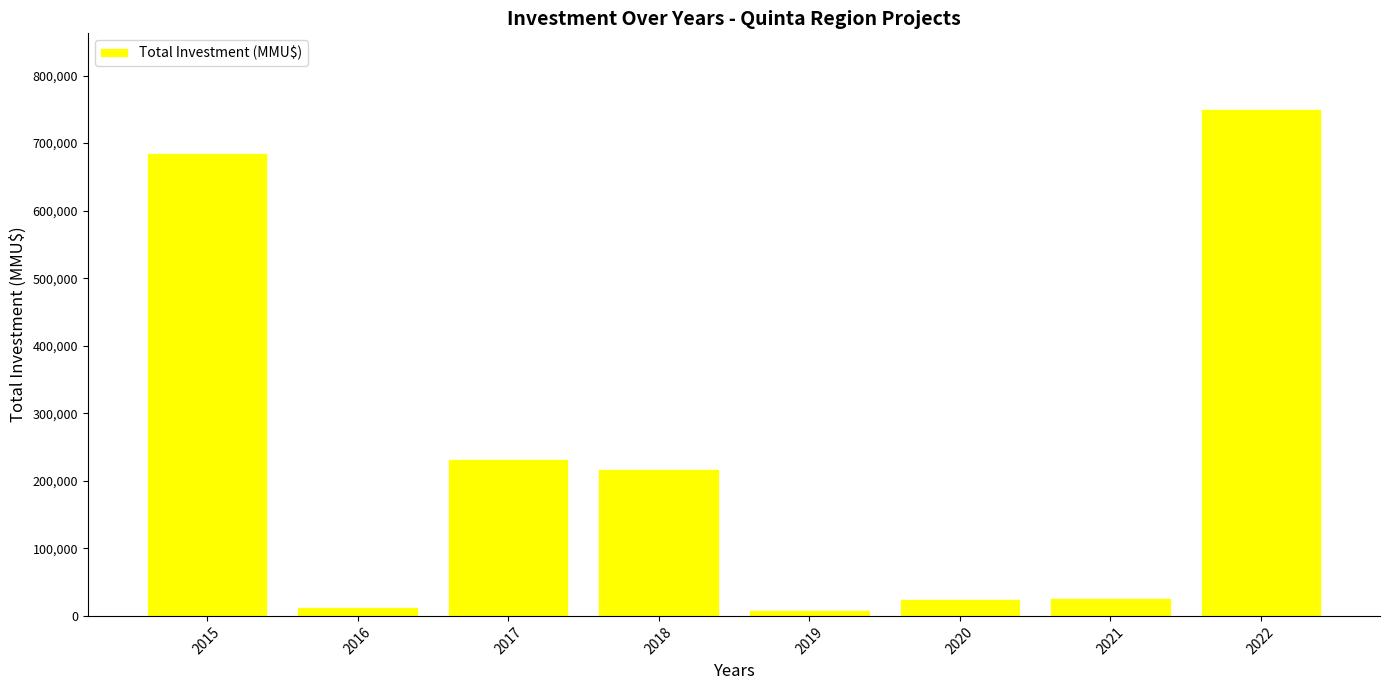

What is the minimum value shown in the chart?

8389